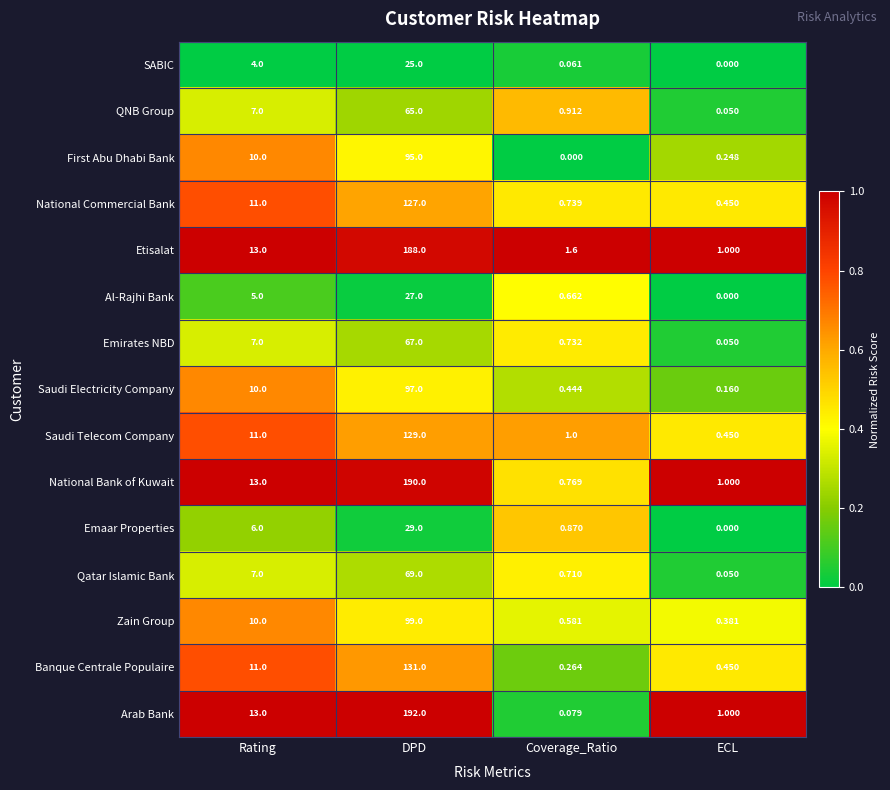

Which series has the largest range (max minus min)?

Arab Bank